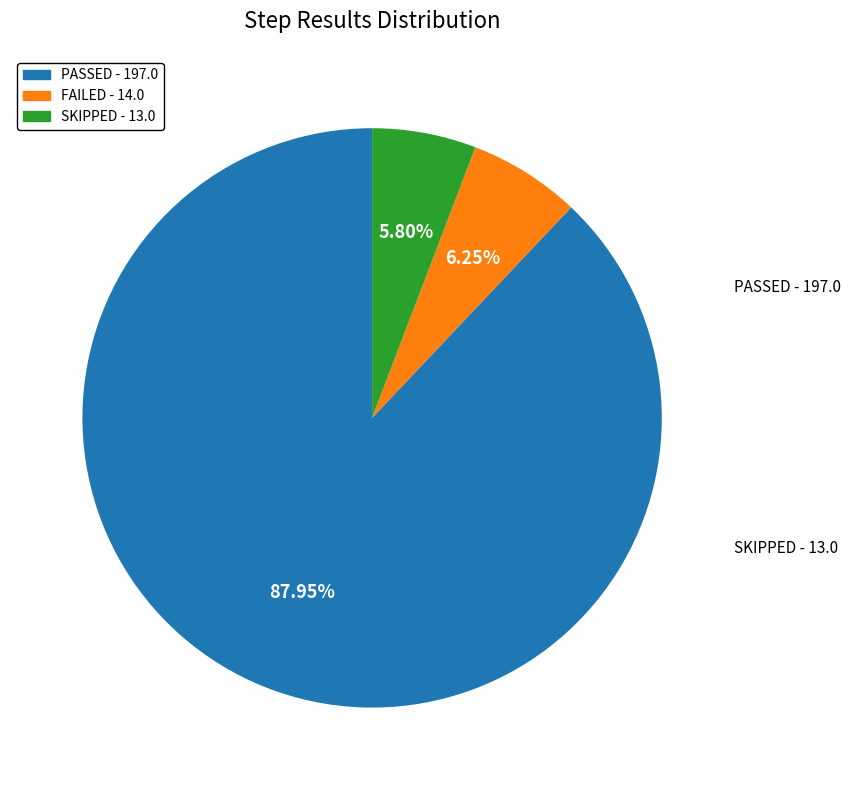

True or false: SKIPPED accounts for 42% of the total.

False